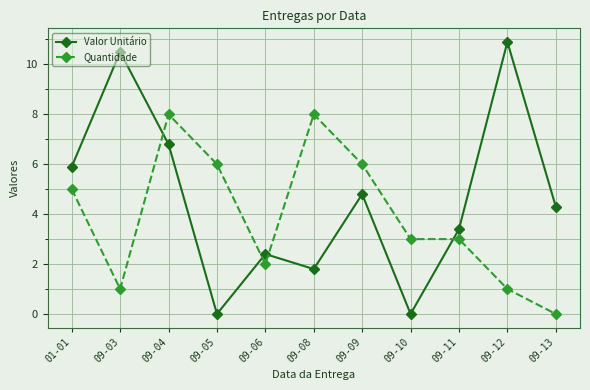

Reading left to right, list all the values displayed in this chart.

Valor Unitário: 01-01=5.9	09-03=10.5	09-04=6.8	09-05=0.0	09-06=2.4	09-08=1.8	09-09=4.8	09-10=0.0	09-11=3.4	09-12=10.9	09-13=4.3
Quantidade: 01-01=5.0	09-03=1.0	09-04=8.0	09-05=6.0	09-06=2.0	09-08=8.0	09-09=6.0	09-10=3.0	09-11=3.0	09-12=1.0	09-13=0.0